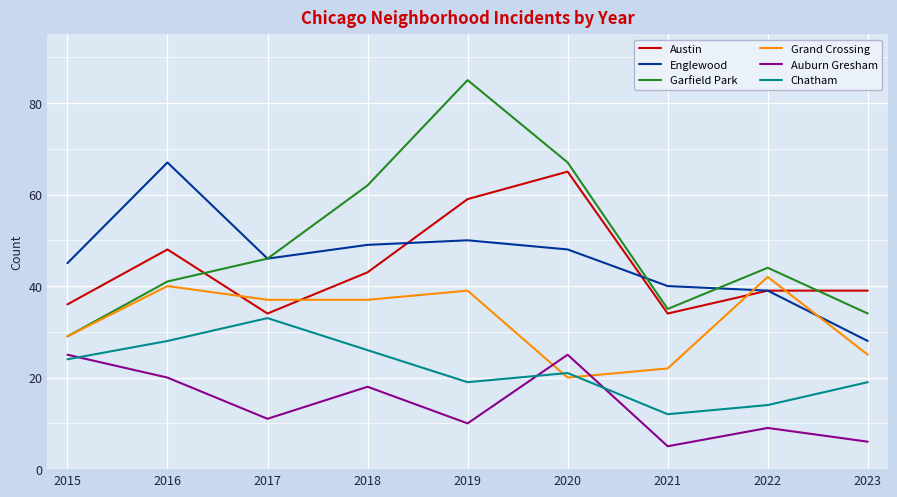

The Auburn Gresham series shows 39 at 2020. True or false?

False